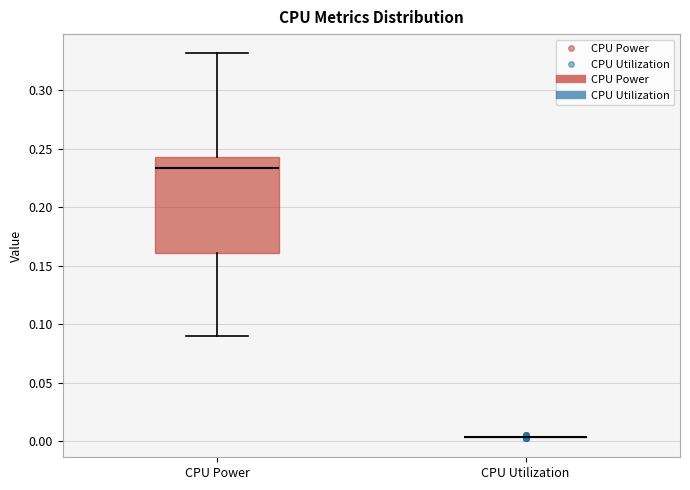

Reading left to right, read every box against the y-axis: the position of its median line, the range the box covers, and the ends of its whiskers. The values are not printed on the chart, so give them approximately, as read against the axis.

CPU Power: median 0.235, box 0.160 to 0.245, whiskers 0.090 to 0.330
CPU Utilization: box collapsed to a line at 0.005, whiskers 0.005 to 0.005